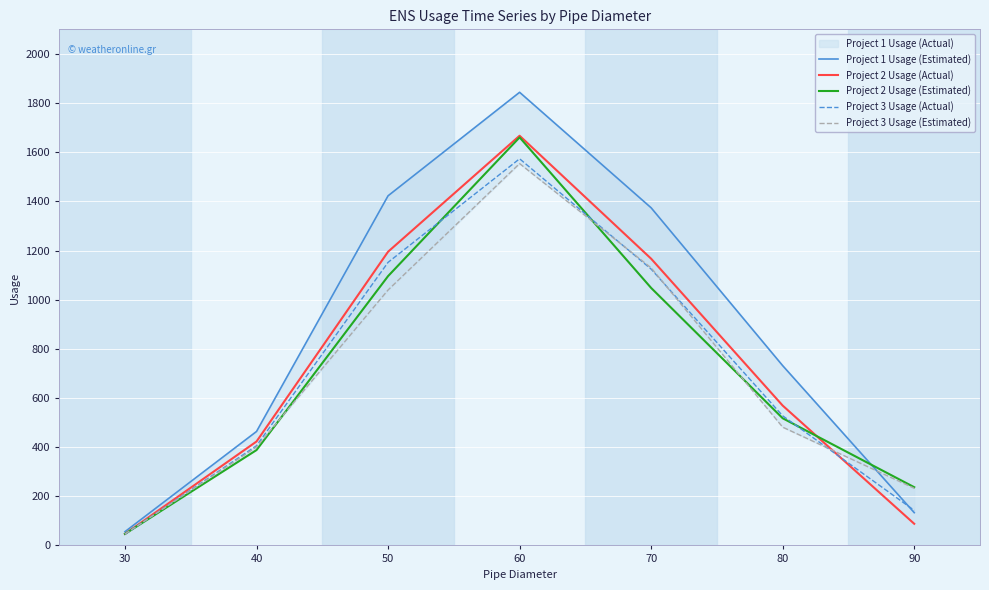

Reading right to left, what are all the values shown in this chart?

Project 1 Usage (Estimated): 133.3	731.4	1373.7	1843.8	1422.6	463.7	55.9
Project 2 Usage (Actual): 88.0	569.0	1166.6	1667.1	1195.0	422.9	46.8
Project 2 Usage (Estimated): 236.9	517.4	1047.7	1660.4	1095.8	388.0	46.8
Project 3 Usage (Actual): 142.6	527.3	1124.2	1573.3	1151.8	405.7	45.8
Project 3 Usage (Estimated): 232.5	481.2	1129.2	1553.8	1039.3	400.6	46.3